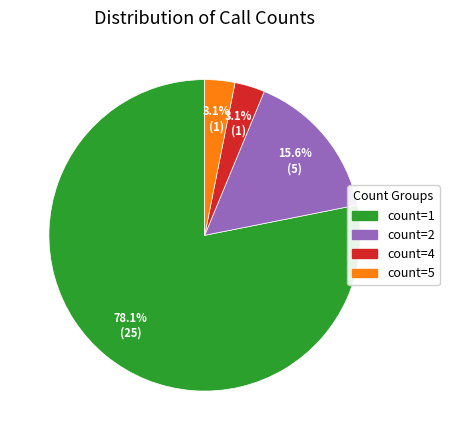

What percentage is NOT represented by count=4?

96.9%